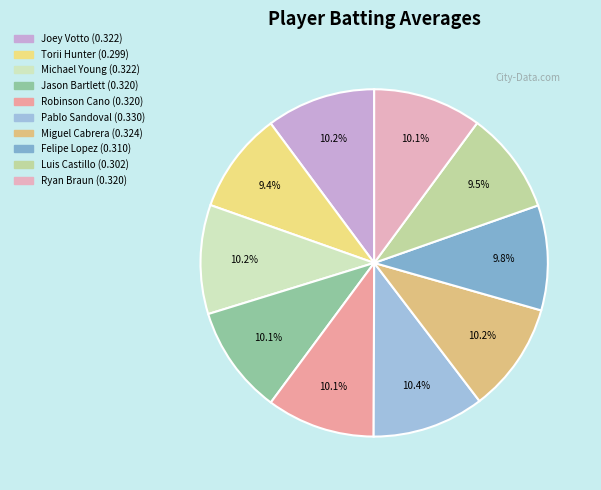

To the nearest percent, what is the average slice percentage?

10%